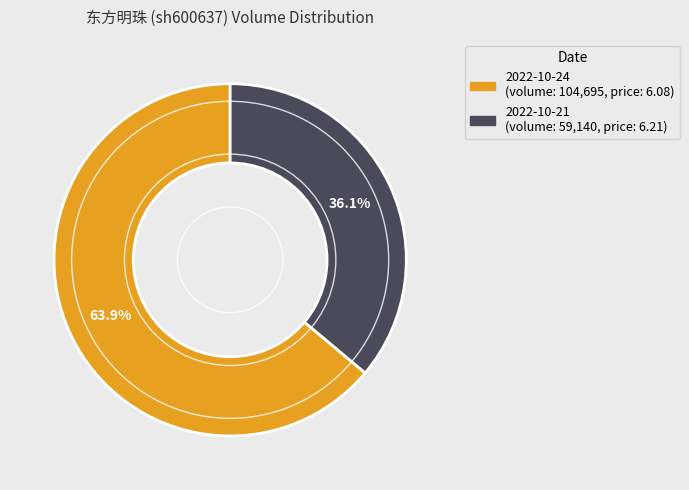

Does 2022-10-24 represent more than half of the total?

Yes